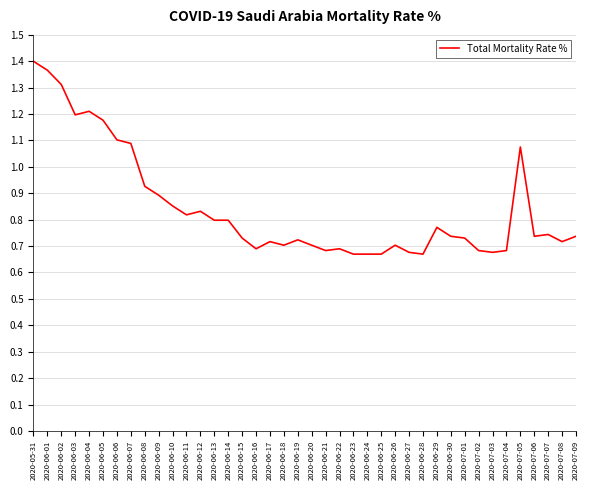

Does the chart have visible grid lines?

Yes